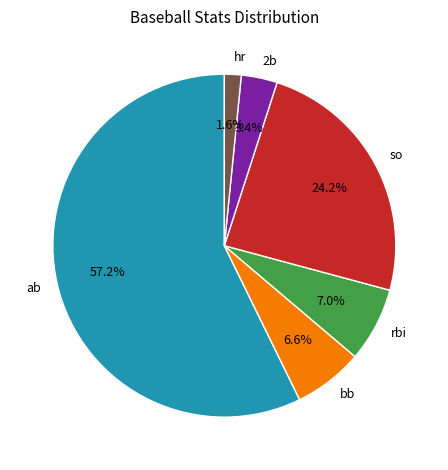

Which has a higher value, bb or hr?

bb